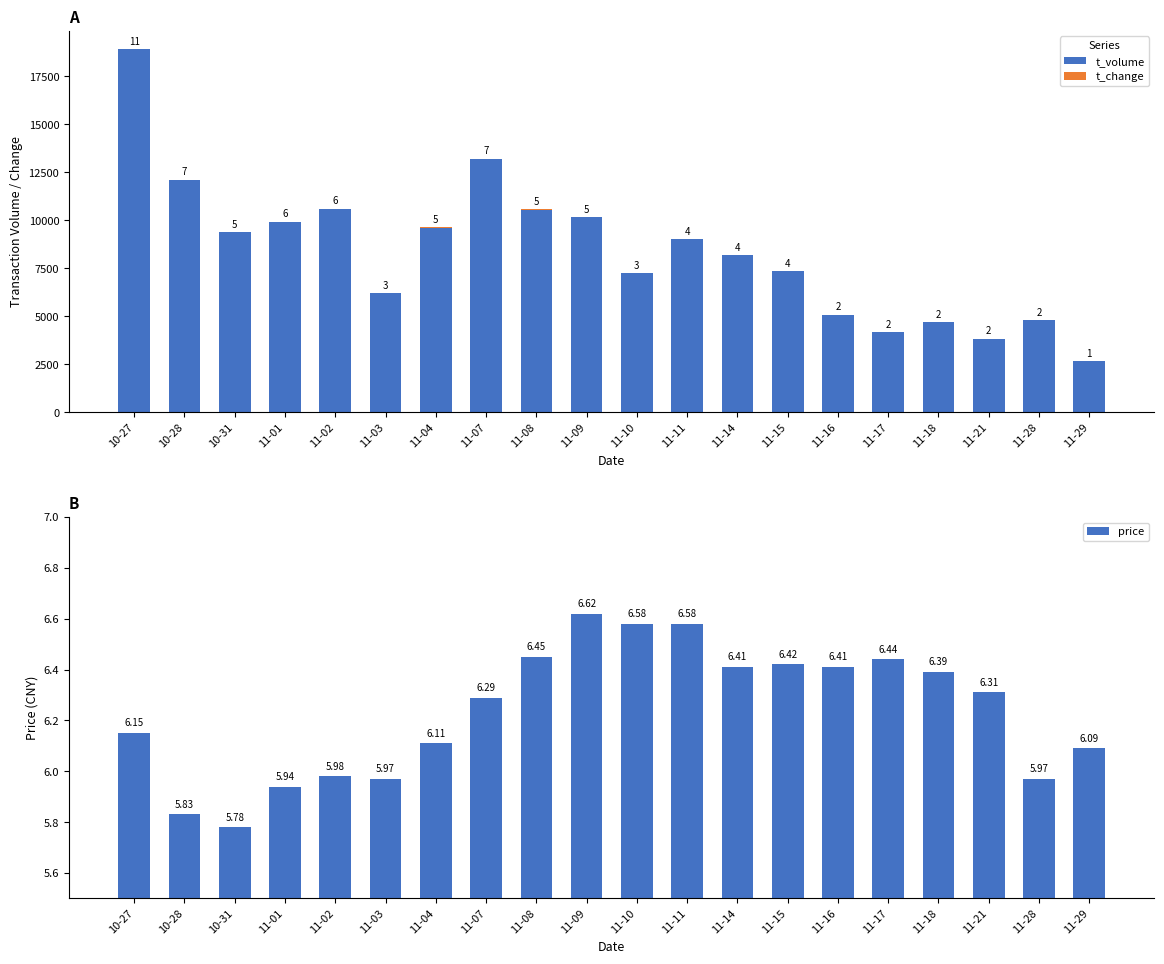

True or false: t_volume has a value of 15424.2 at 11-08.

False